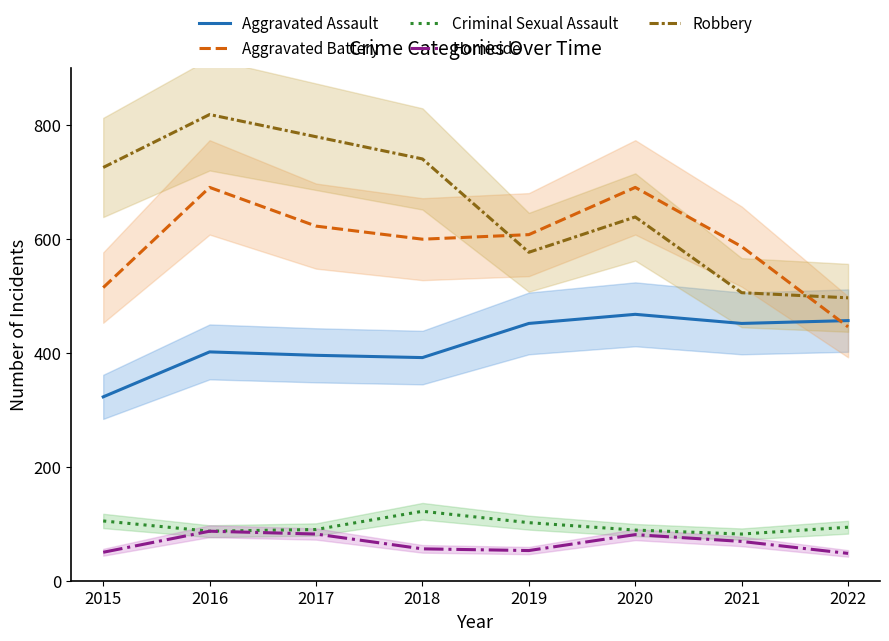

Rank the series by their maximum value, from lowest to highest.

Homicide, Criminal Sexual Assault, Aggravated Assault, Aggravated Battery, Robbery